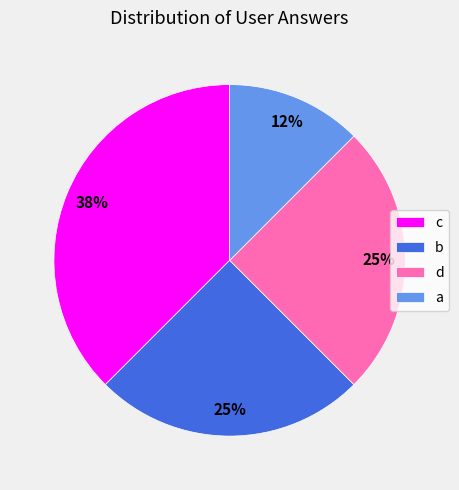

True or false: d accounts for 18% of the total.

False